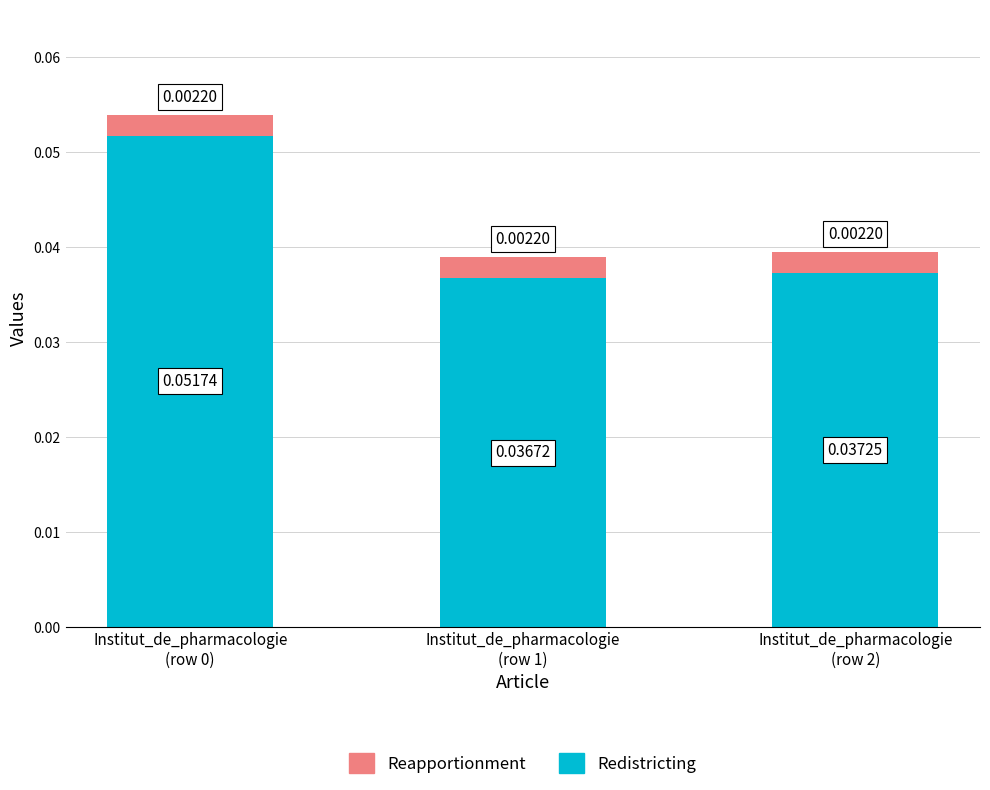

Count the number of categories in the chart.

3